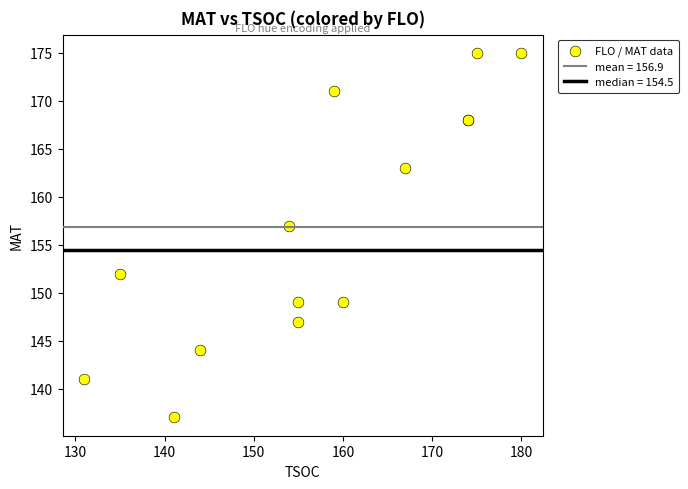

What Y value in the scatter plot is closest to 156?

157